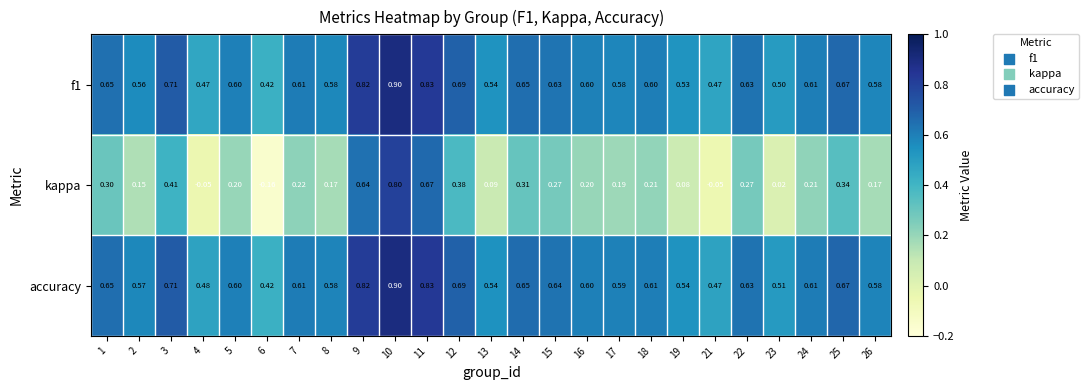

Is the value of kappa at 21 greater than the value of f1 at 17?

No